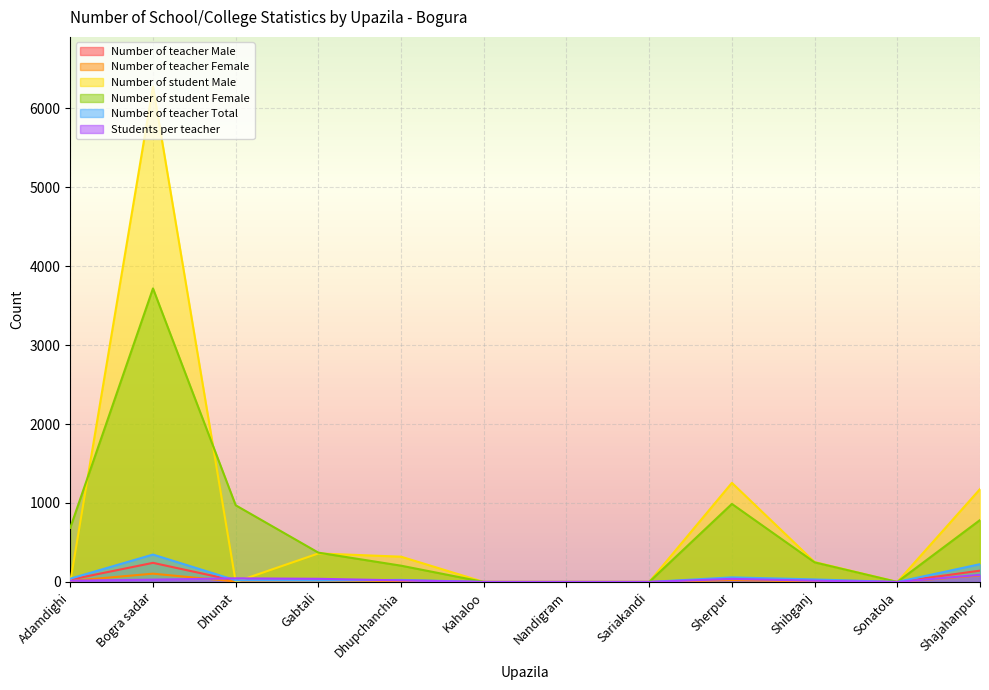

What is the highest value of the Students per teacher series?

90